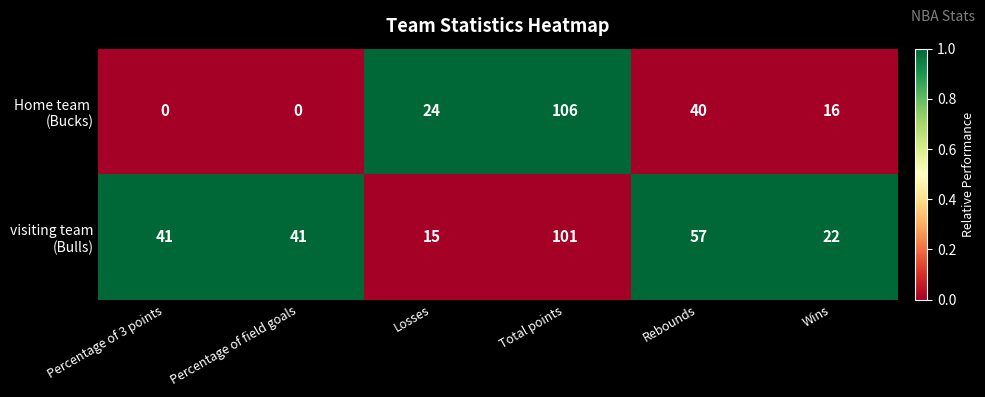

At which category is the sum across all series the highest?

Total points